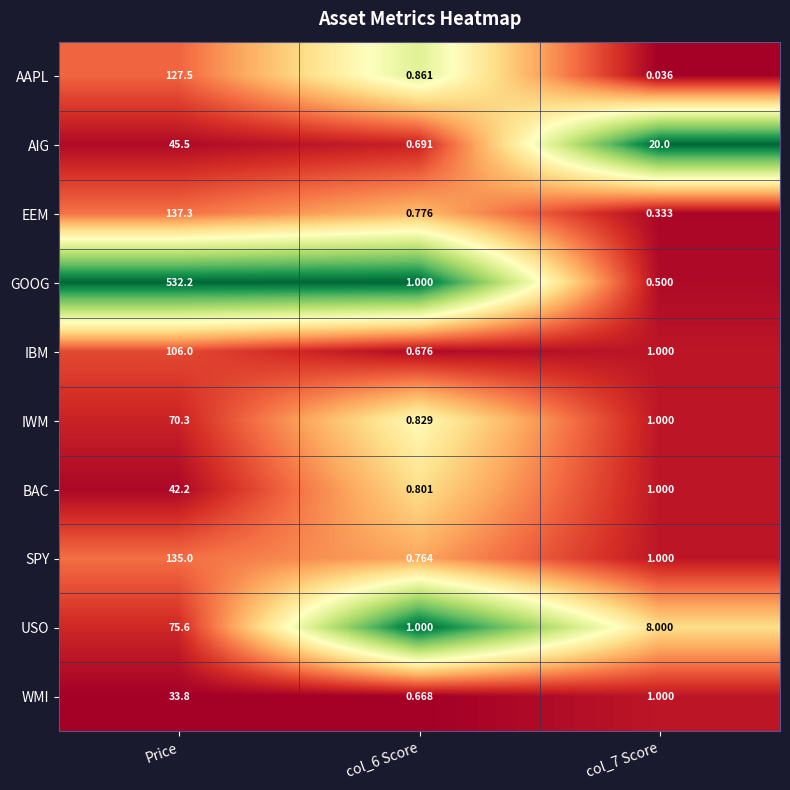

Which series has the widest spread of values?

GOOG